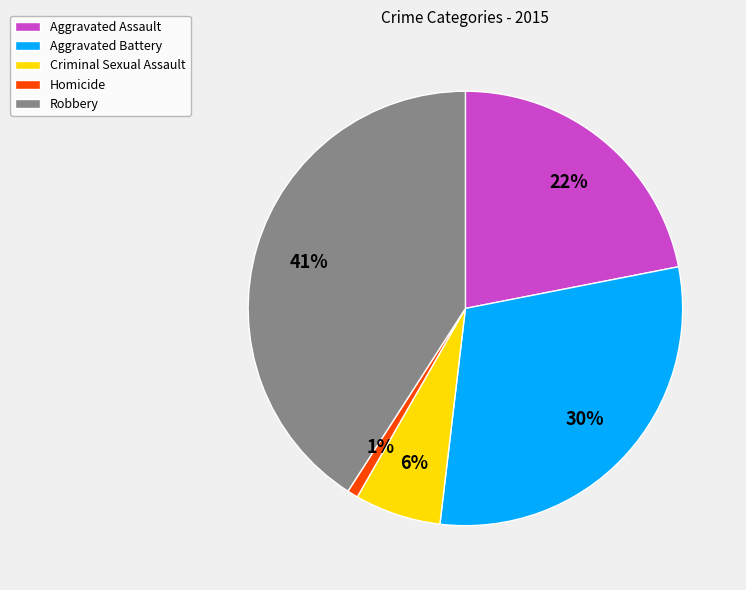

What percentage is the Aggravated Battery slice, to the nearest percent?

30%